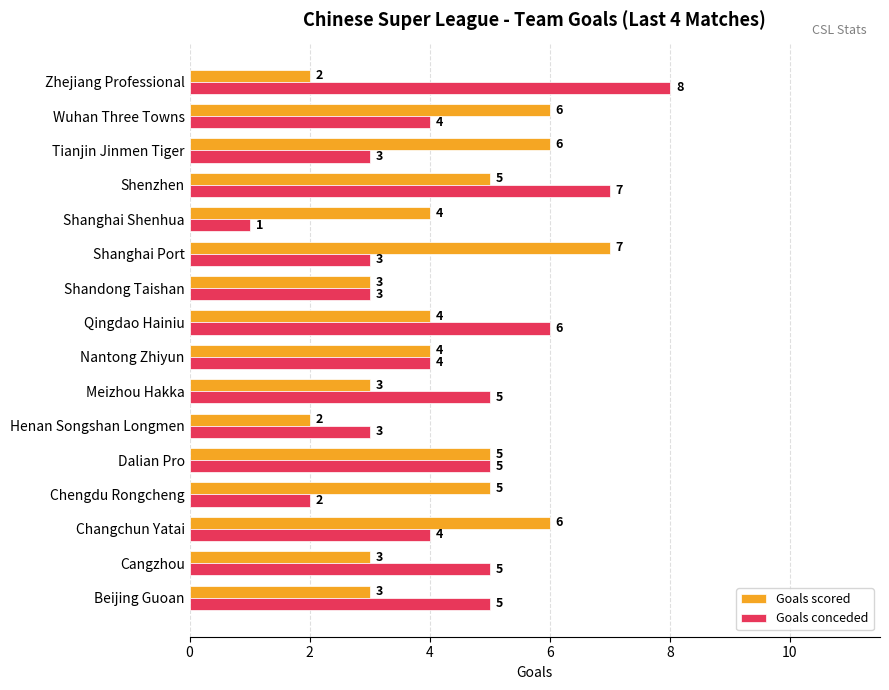

What is the lowest value of the Goals conceded series?

1